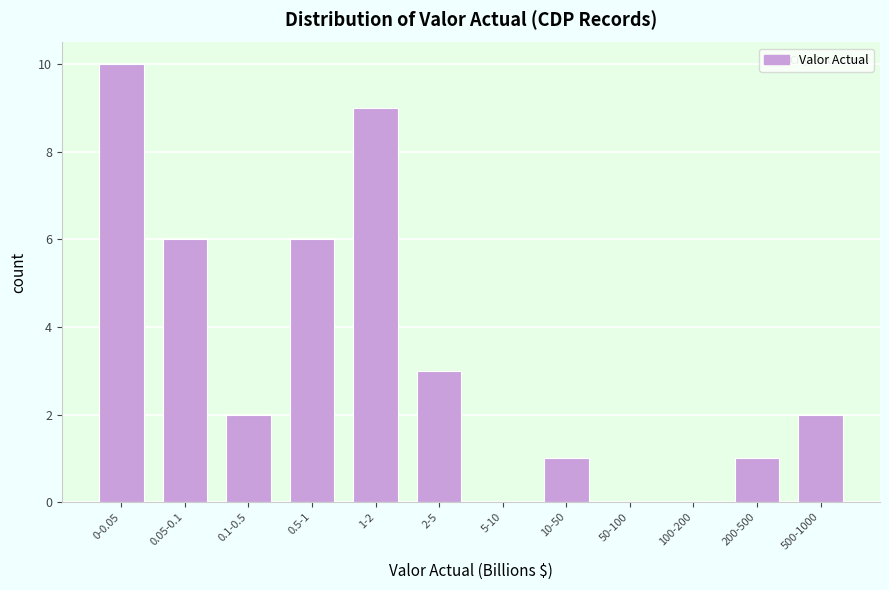

Reading left to right, extract all data points from this chart.

0-0.05=10	0.05-0.1=6	0.1-0.5=2	0.5-1=6	1-2=9	2-5=3	5-10=0	10-50=1	50-100=0	100-200=0	200-500=1	500-1000=2